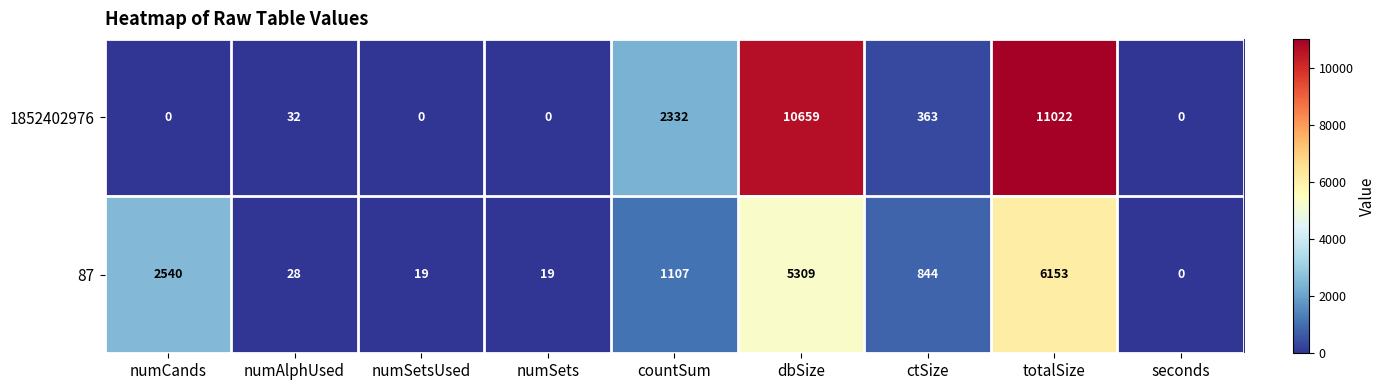

What is the total value across all series at numCands?

2540